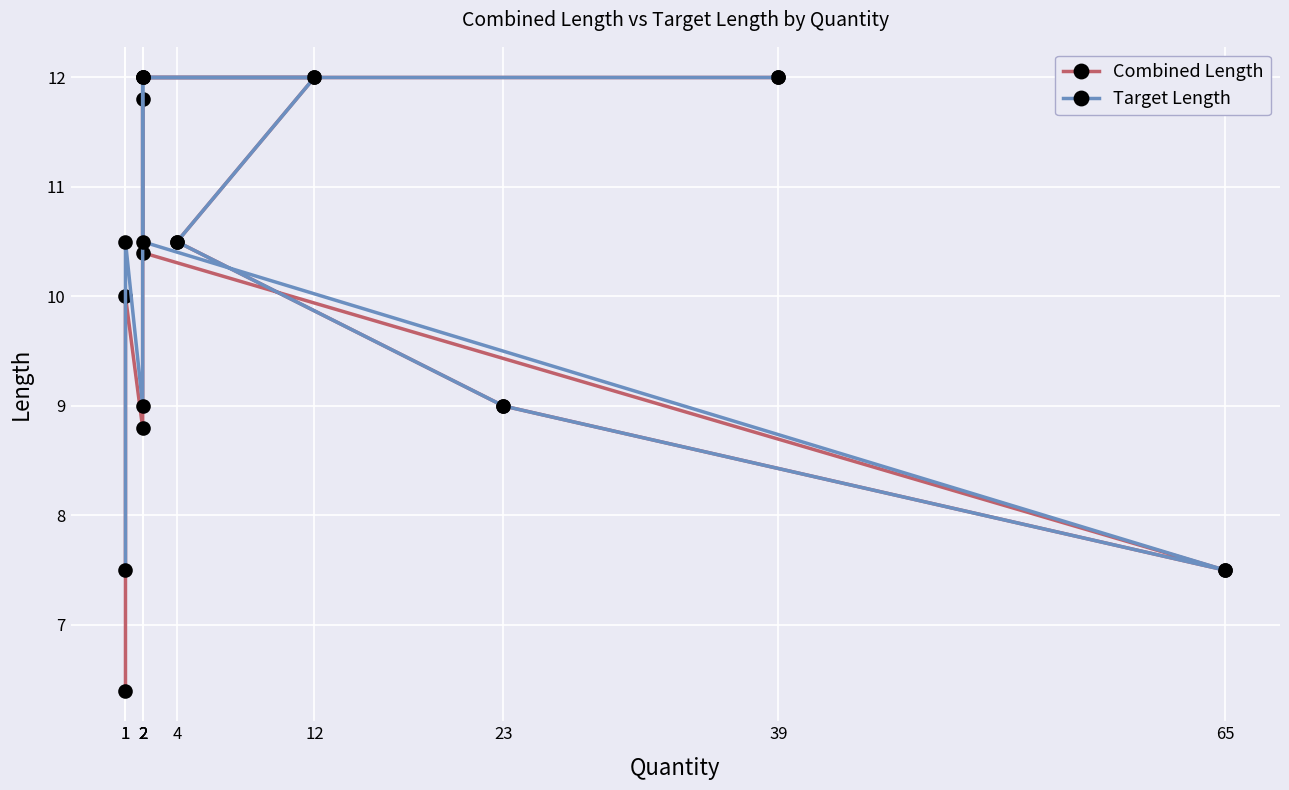

Does the chart display data point markers on the line(s)?

Yes